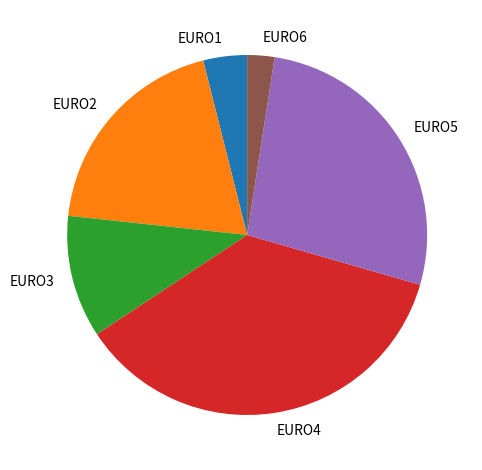

Is EURO6 the majority of the pie?

No